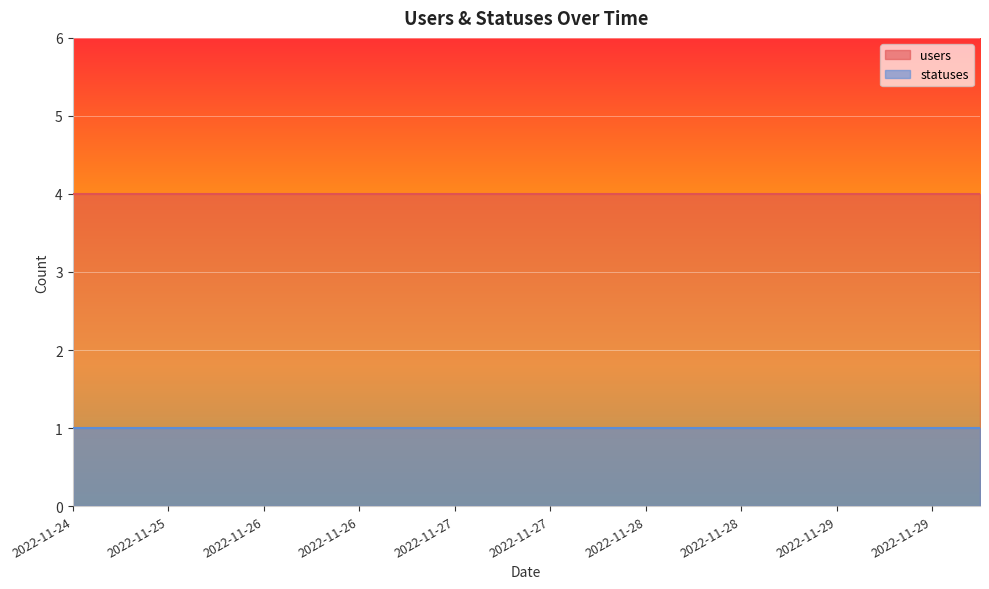

Rank the series by their average value, from highest to lowest.

users, statuses